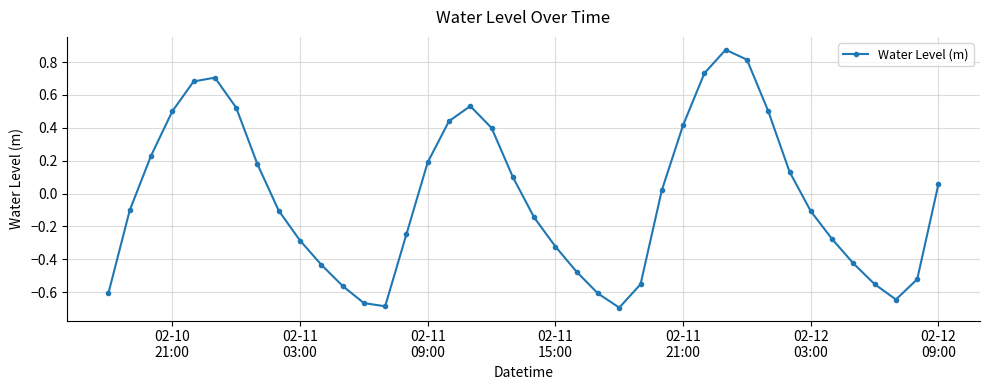

How many values are below zero?

21